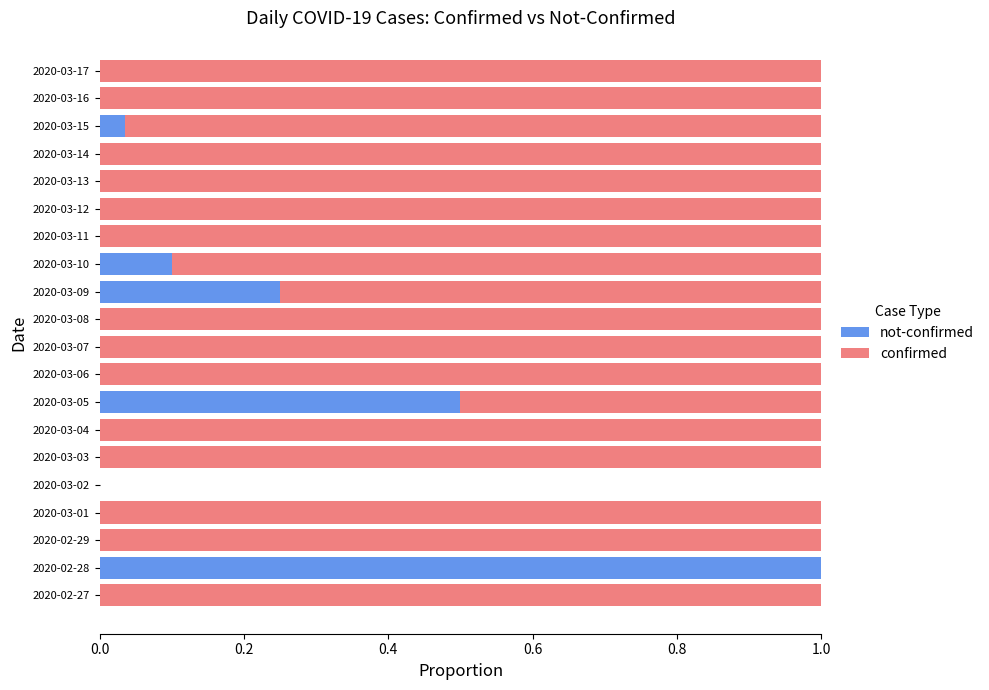

How many data points does each series have?

20